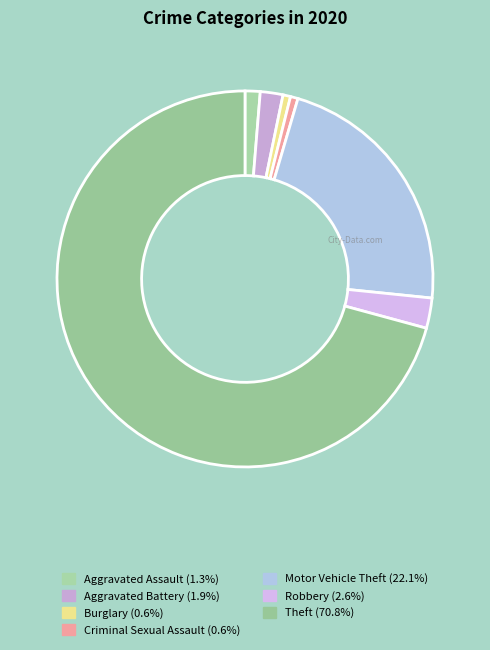

How much of the chart is everything except Theft?

29.2%